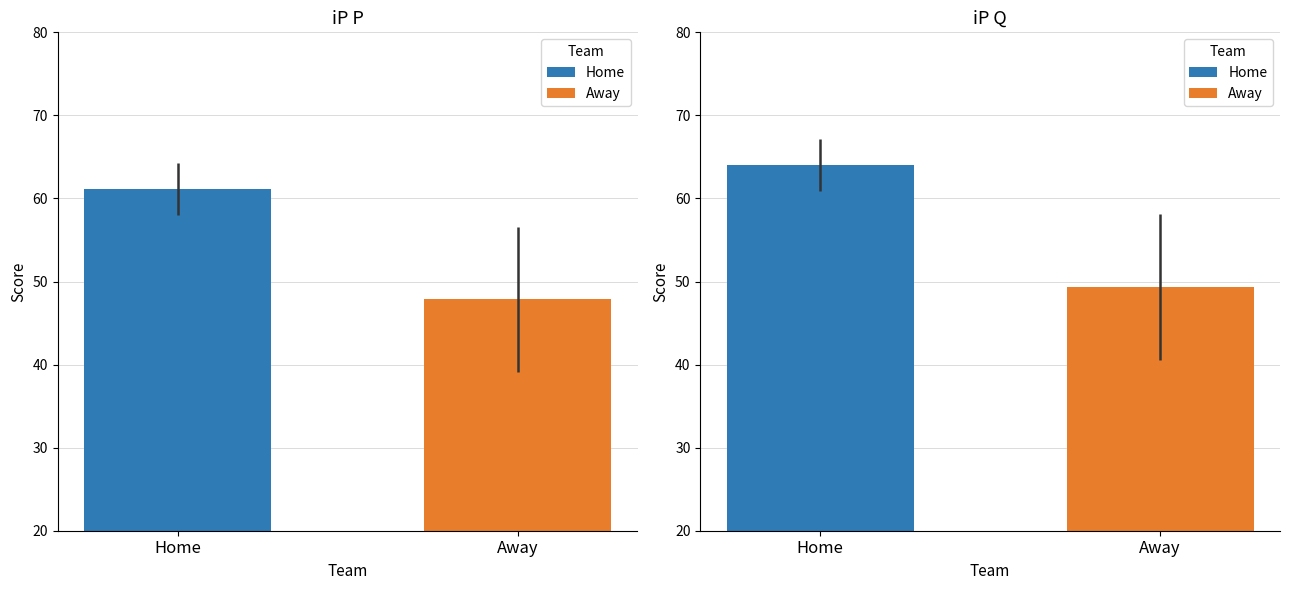

What is the average value of the Home series?

63